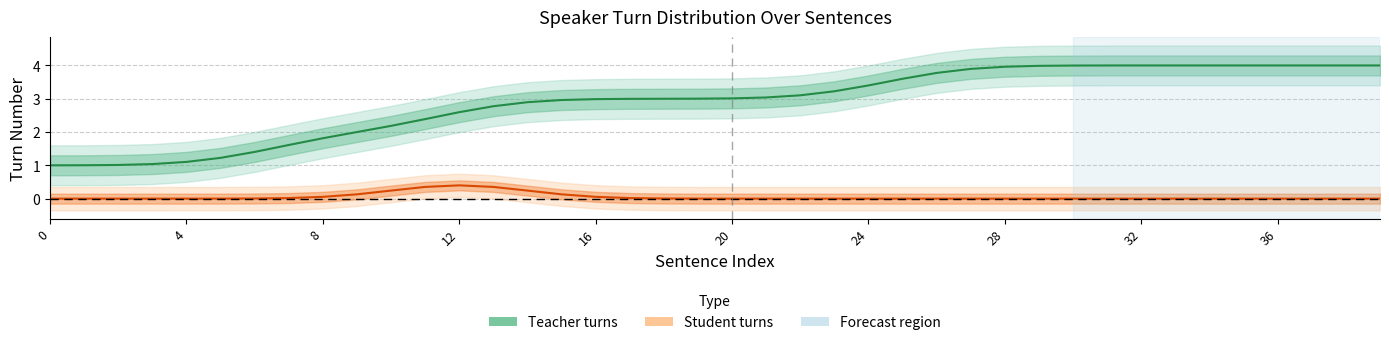

True or false: Teacher turns and Student turns cross at least once.

False